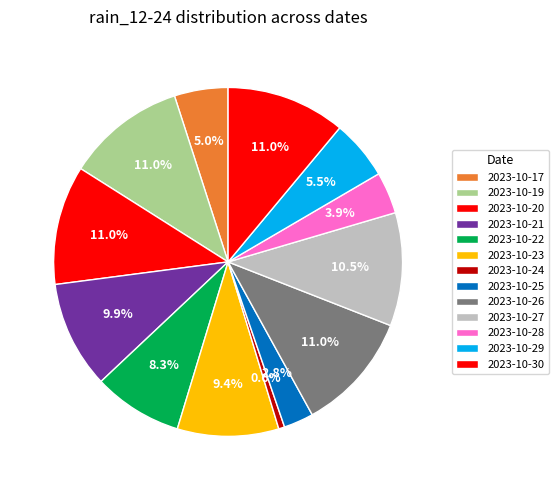

How many segments does this pie chart have?

13